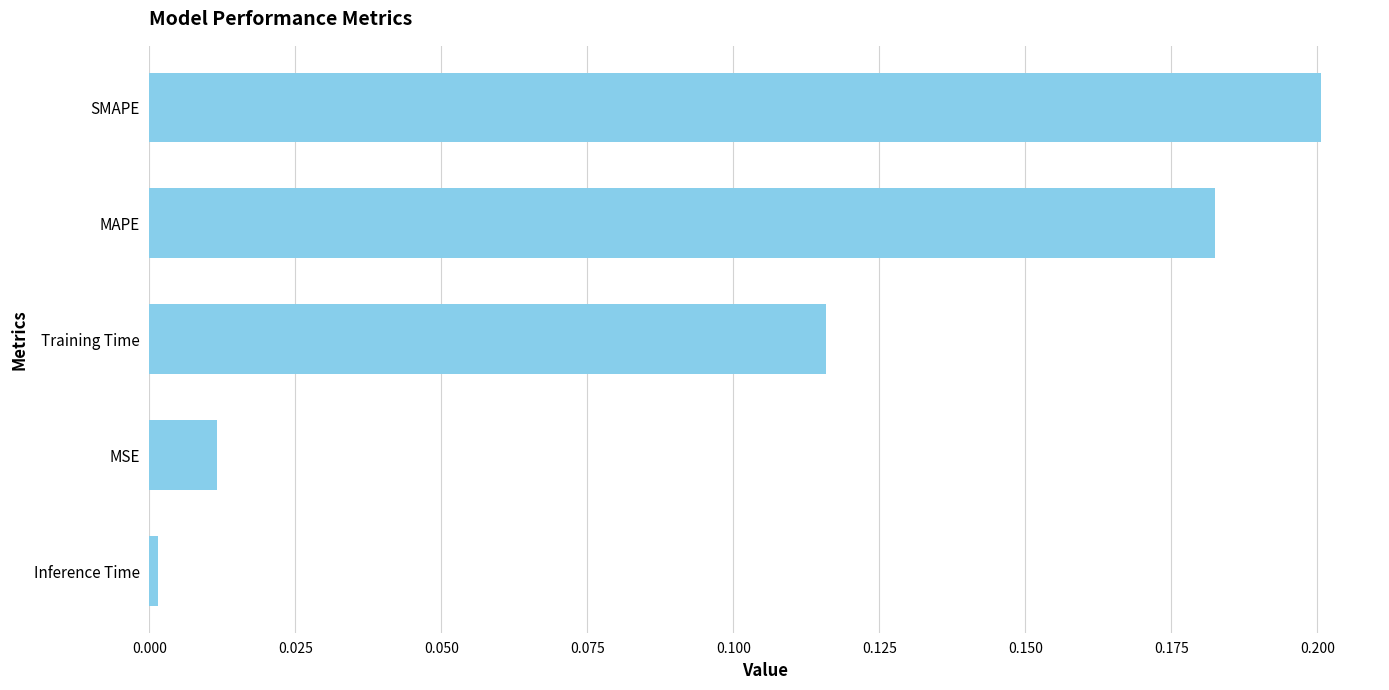

How many distinct data groups are displayed?

1